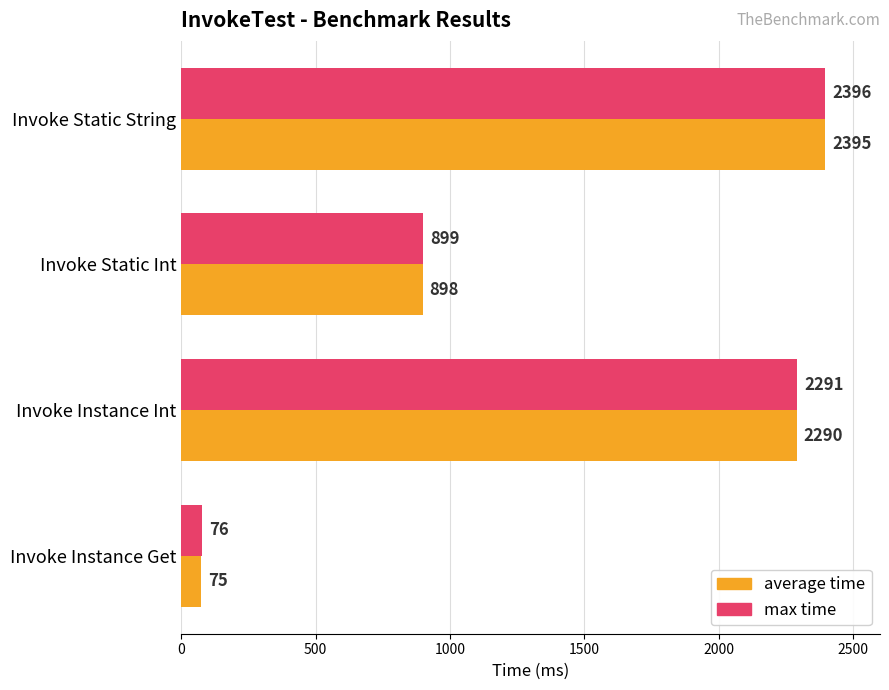

The average time series shows 207 at Invoke Static Int. True or false?

False